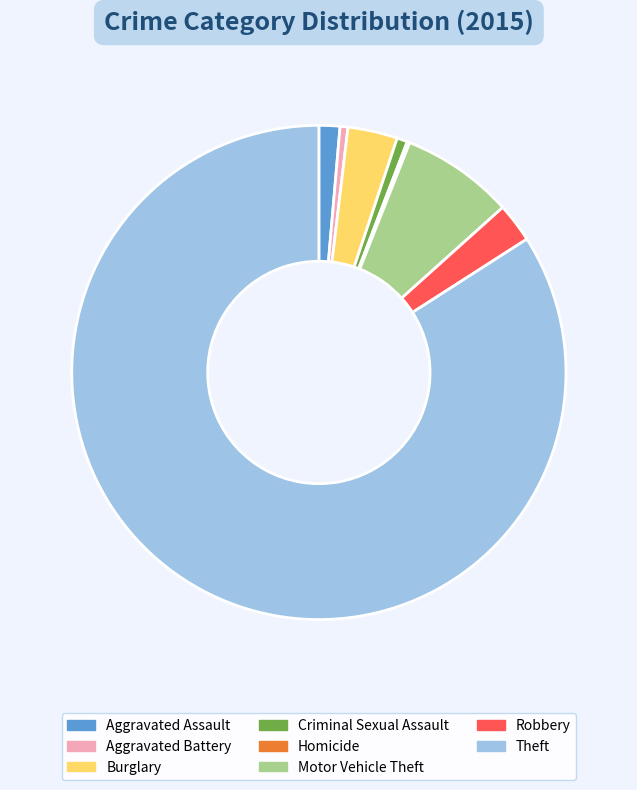

The Burglary slice represents 3% of the pie. True or false?

True